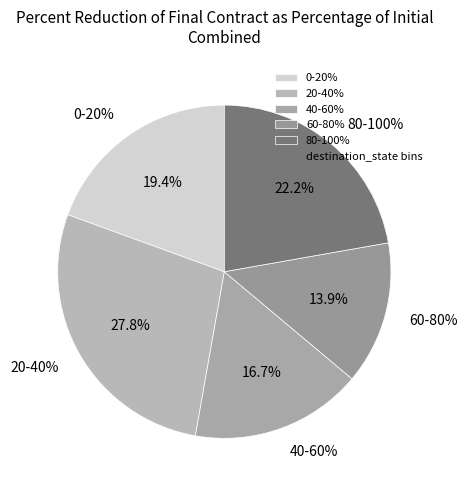

How many slices are in this pie chart?

5